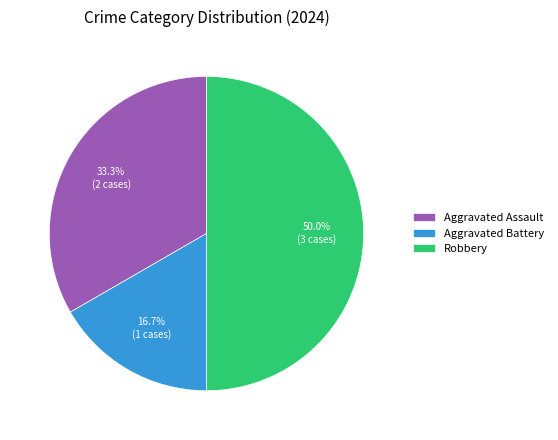

What portion of the pie excludes Robbery?

50.0%